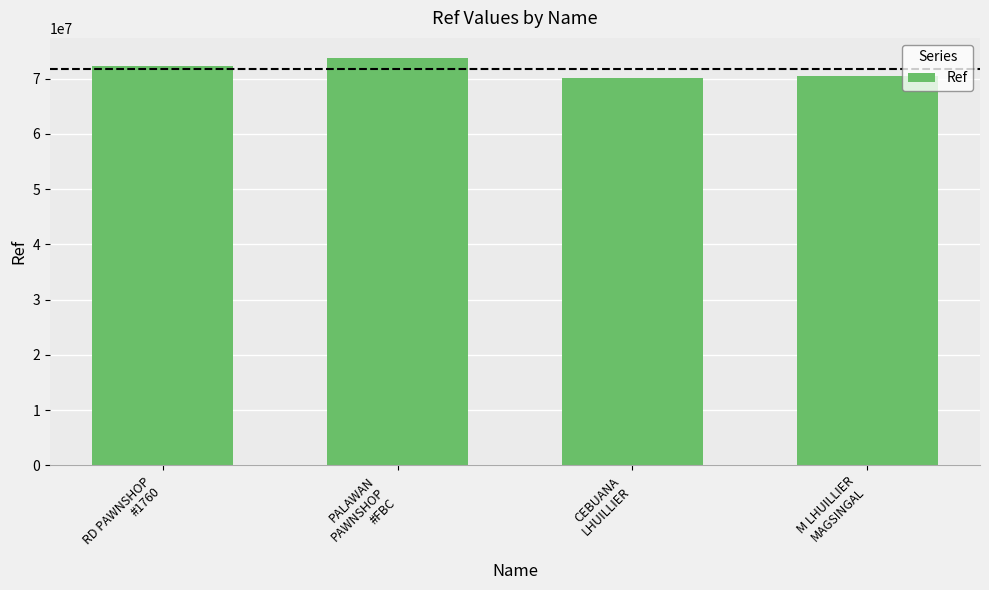

How many bars are there in total?

4